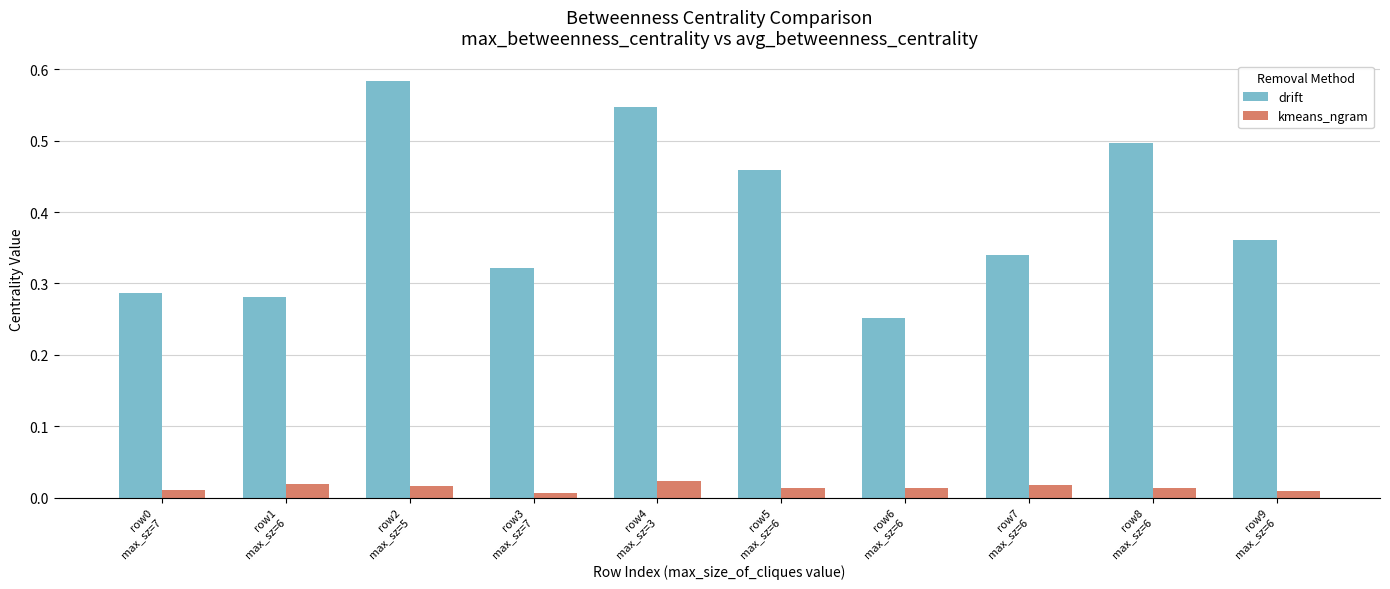

List the series in order of their peak value, lowest first.

kmeans_ngram, drift